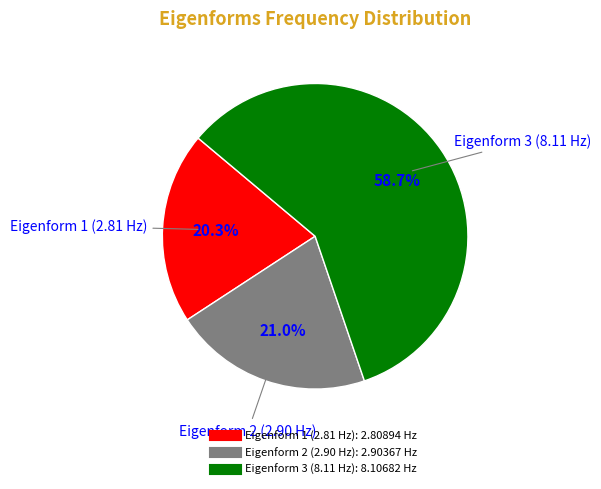

How many slices are in this pie chart?

3